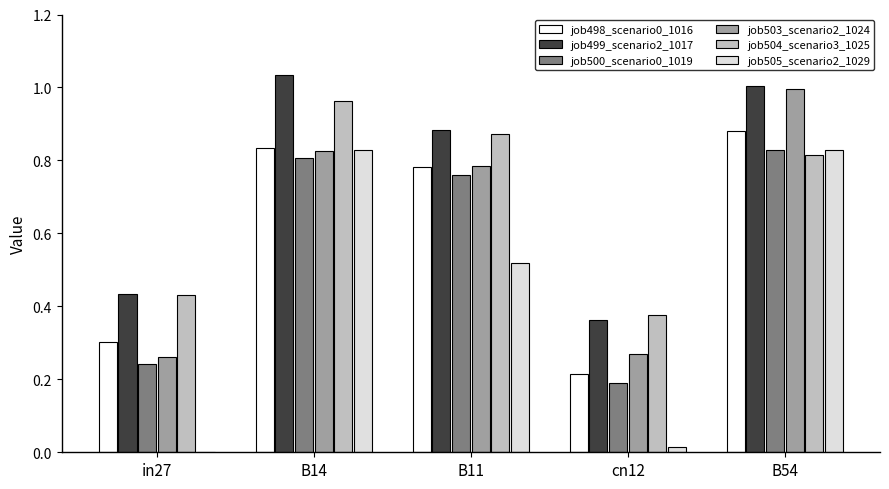

Which series has the widest spread of values?

job505_scenario2_1029